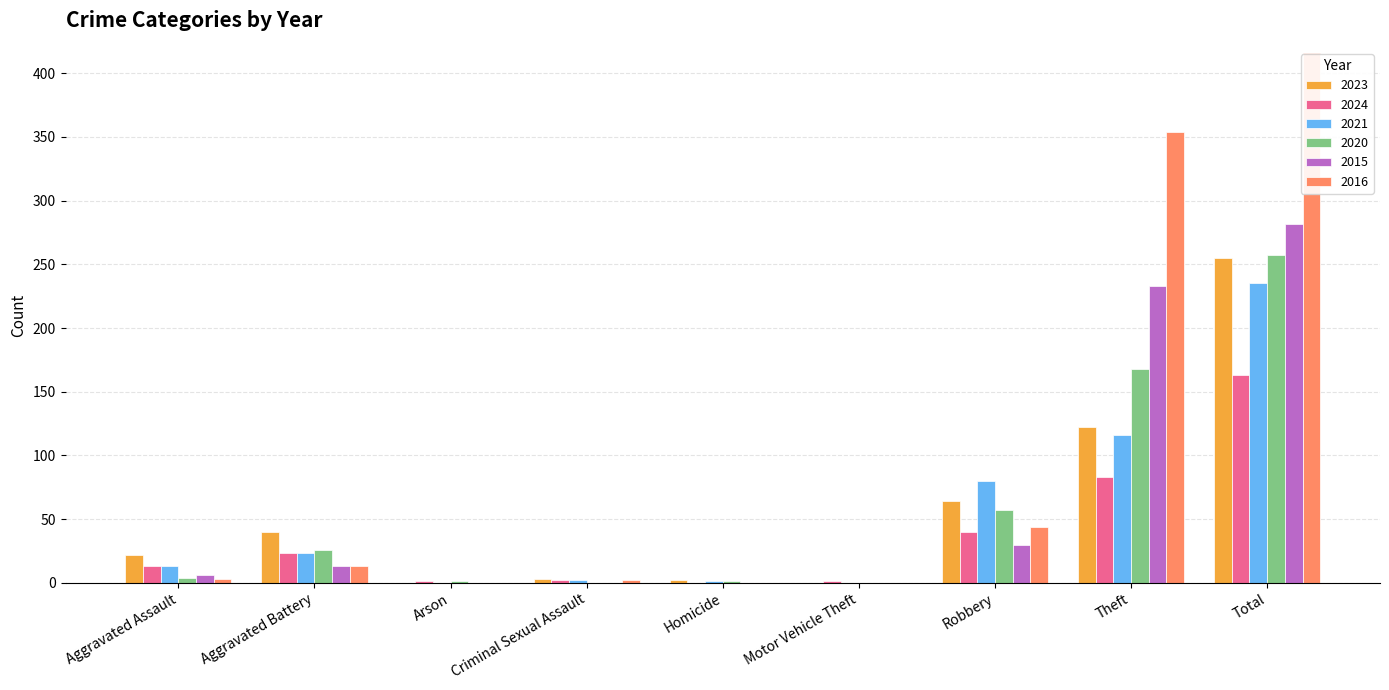

Which series has the largest total across all categories?

2016